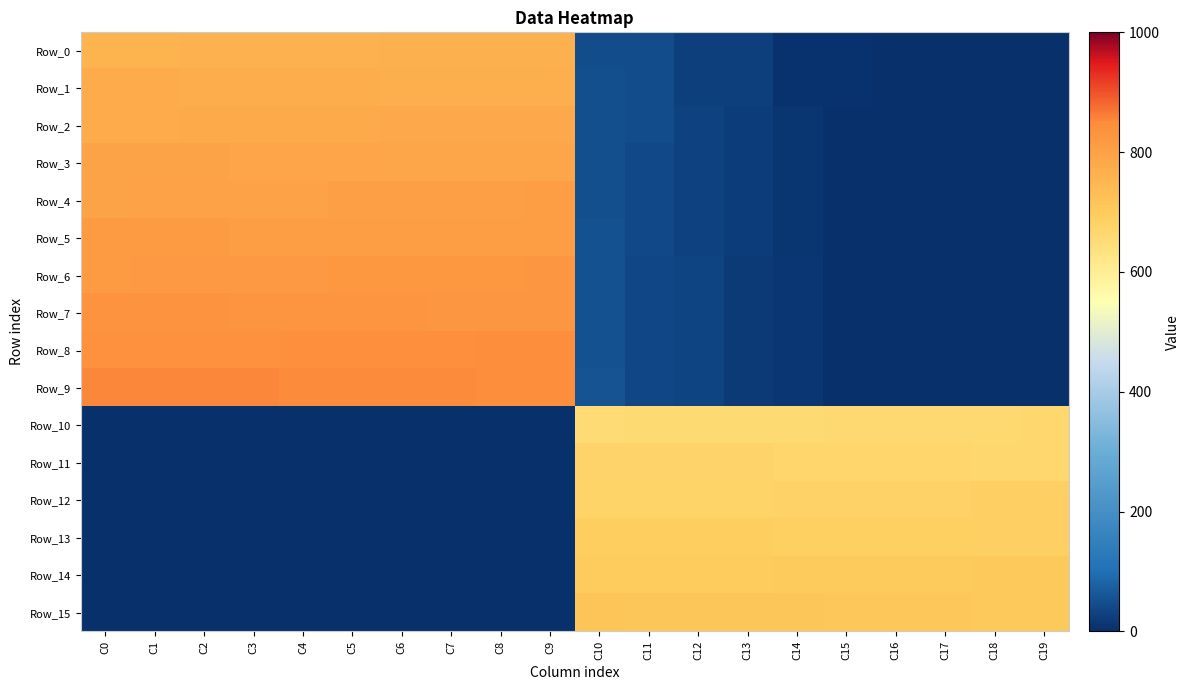

What is the total value across all series at C19?

4113